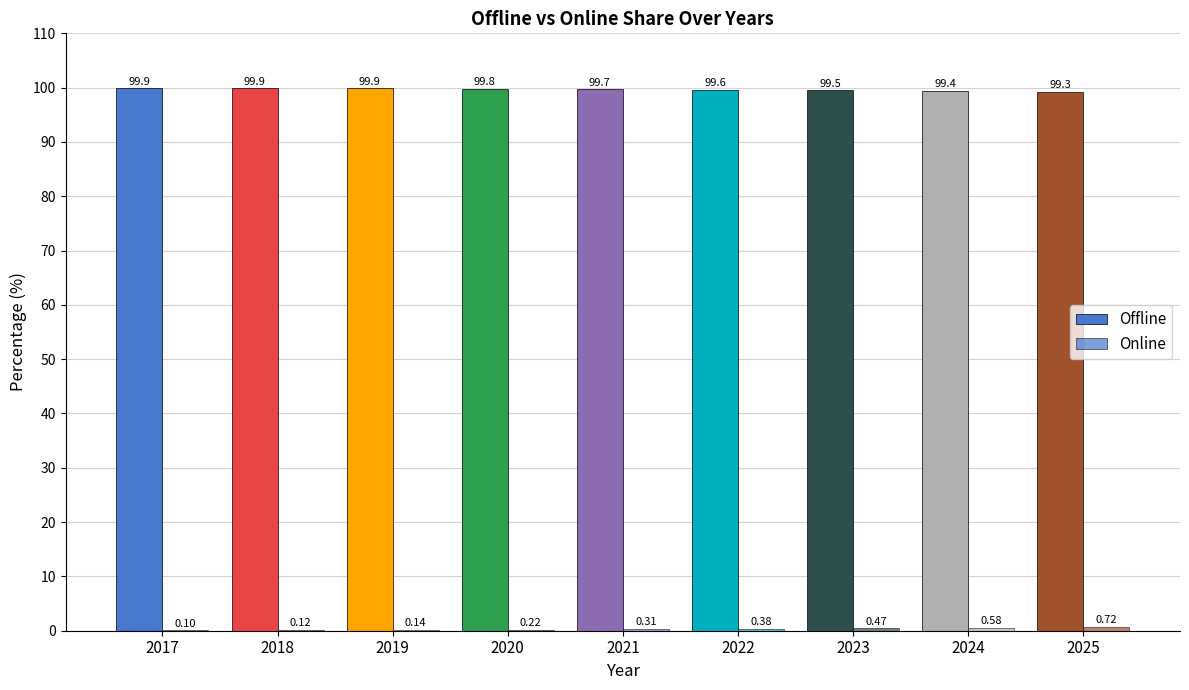

Are the bars grouped side by side (vs. stacked)?

Yes